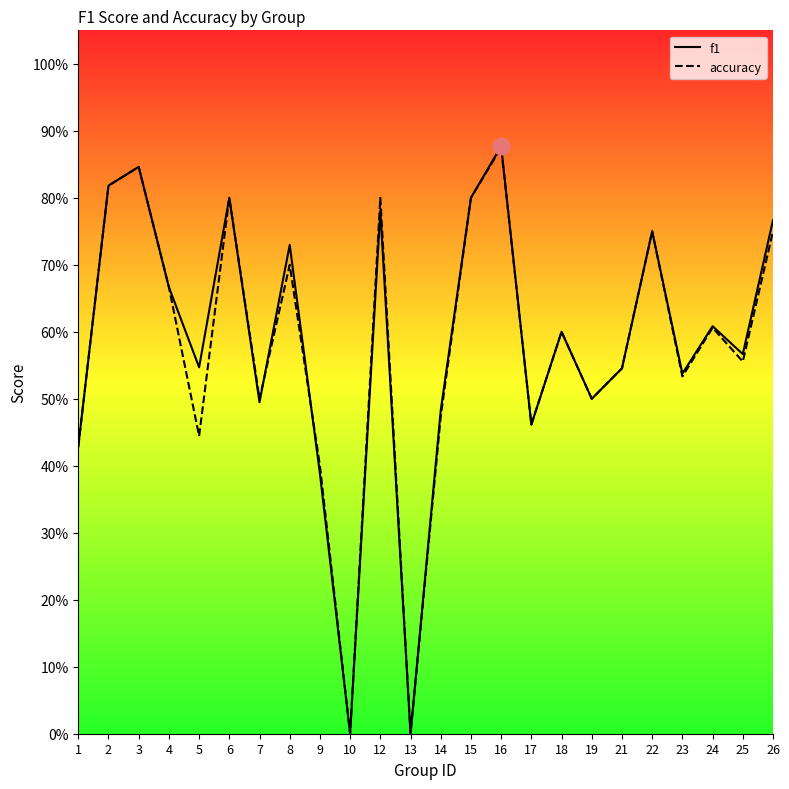

What is the greatest value displayed?

0.9